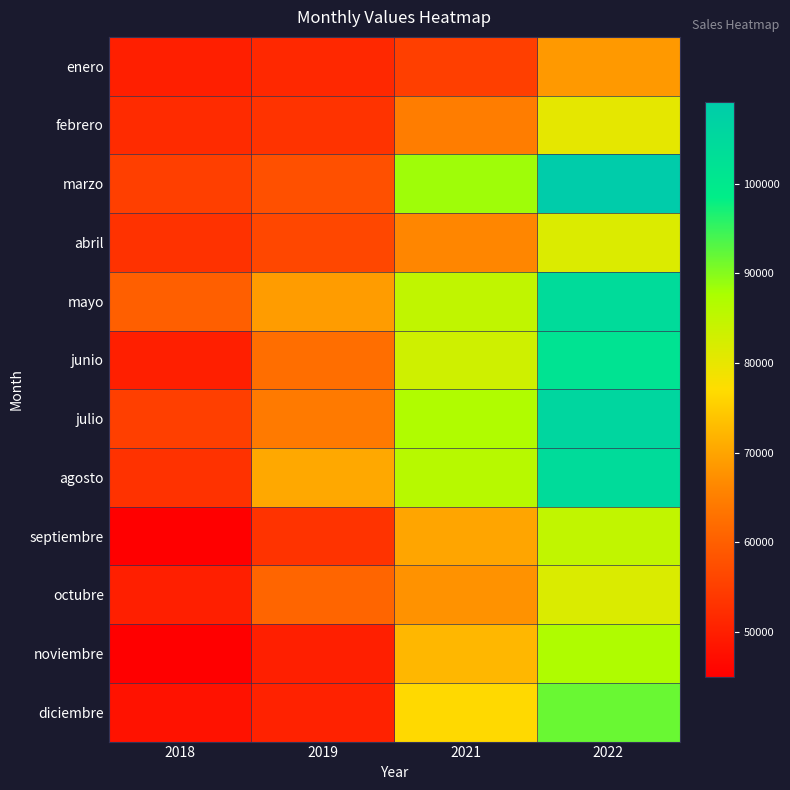

Reading left to right, transcribe all the data shown in this chart.

enero: 2018=50000	2019=51500	2021=55105	2022=68620
febrero: 2018=52000	2019=53040	2021=64709	2022=80248
marzo: 2018=55000	2019=57750	2021=88358	2022=109143
abril: 2018=53000	2019=56180	2021=66293	2022=81575
mayo: 2018=60000	2019=69000	2021=84870	2022=104050
junio: 2018=50000	2019=62500	2021=83125	2022=101548
julio: 2018=55000	2019=64350	2021=86873	2022=105762
agosto: 2018=53000	2019=70490	2021=85998	2022=104349
septiembre: 2018=45000	2019=53100	2021=70092	2022=84776
octubre: 2018=50000	2019=61000	2021=67710	2022=81640
noviembre: 2018=45000	2019=49950	2021=72428	2022=87065
diciembre: 2018=48000	2019=50400	2021=76608	2022=91821